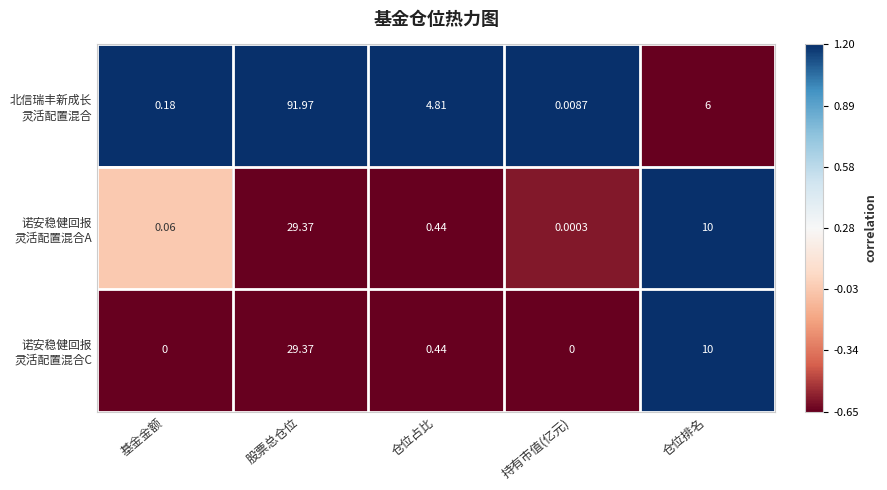

At which category is the sum across all series the highest?

股票总仓位